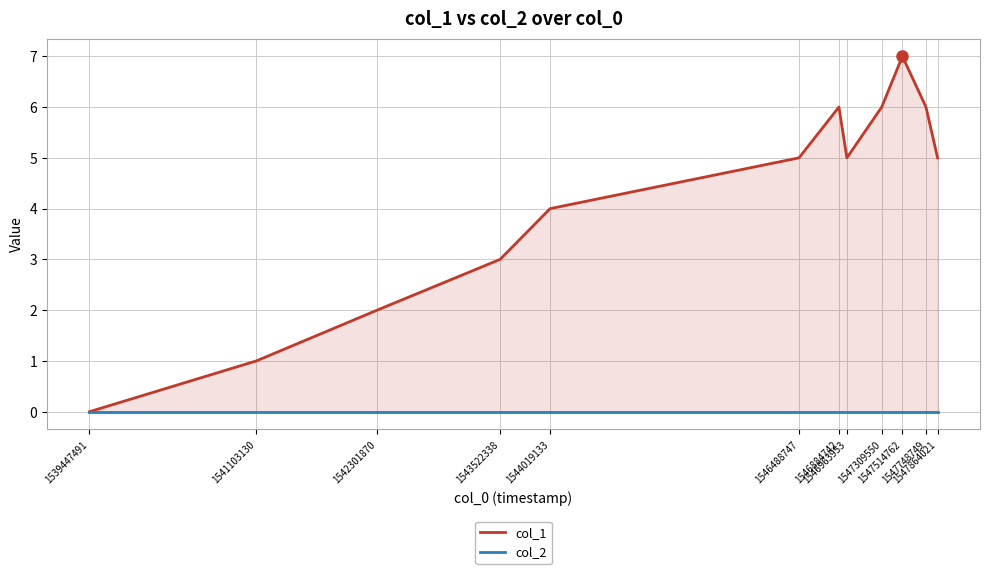

Which series changed the most between 1546884742 and 1546963953?

col_1